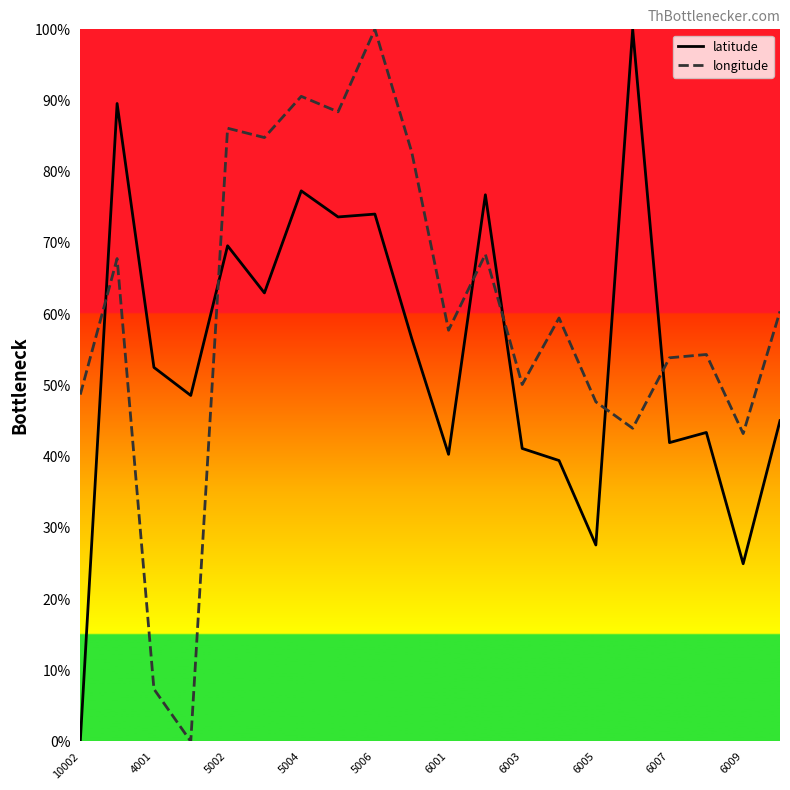

How many interior local peaks does the longitude series have?

7